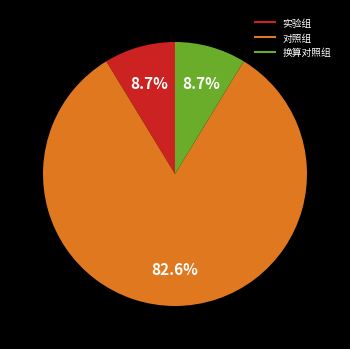

To the nearest percent, what is the combined percentage of 换算对照组 and 对照组?

91%